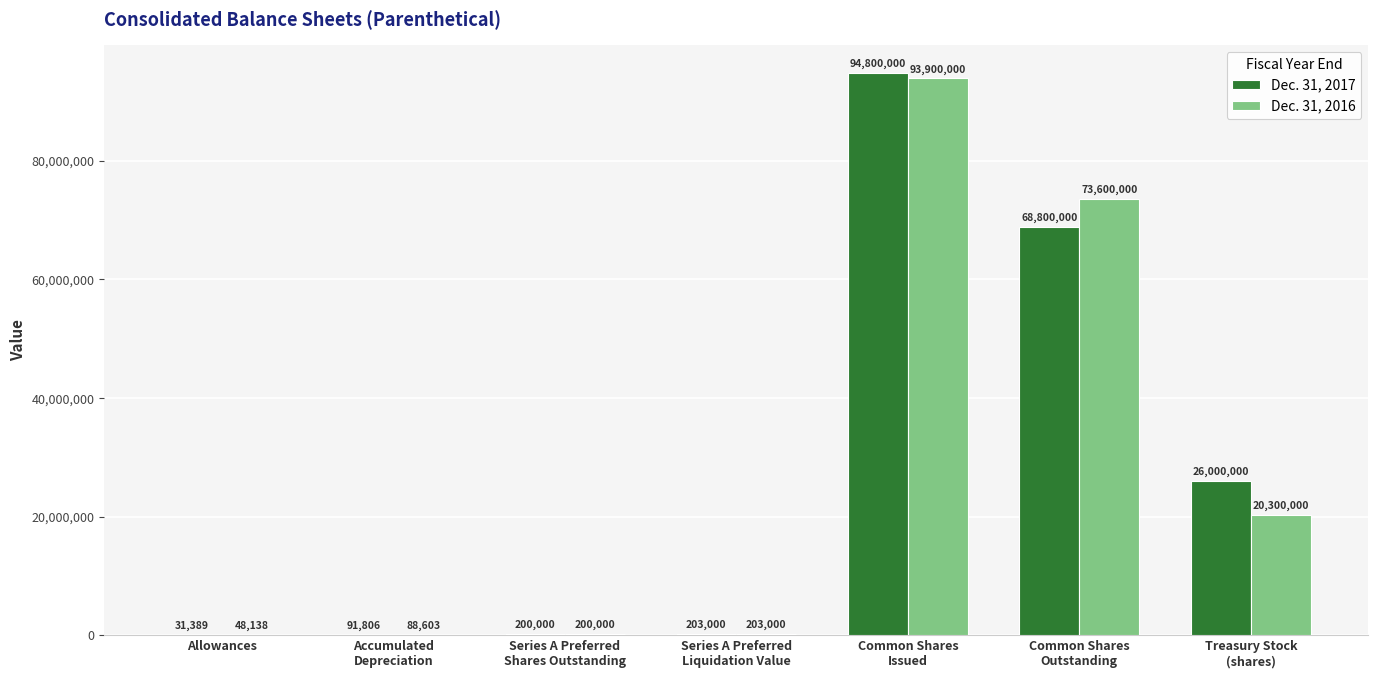

Reading right to left, extract all data points from this chart.

Dec. 31, 2017: Treasury Stock
(shares)=26000000	Common Shares
Outstanding=68800000	Common Shares
Issued=94800000	Series A Preferred
Liquidation Value=203000	Series A Preferred
Shares Outstanding=200000	Accumulated
Depreciation=91806	Allowances=31389
Dec. 31, 2016: Treasury Stock
(shares)=20300000	Common Shares
Outstanding=73600000	Common Shares
Issued=93900000	Series A Preferred
Liquidation Value=203000	Series A Preferred
Shares Outstanding=200000	Accumulated
Depreciation=88603	Allowances=48138